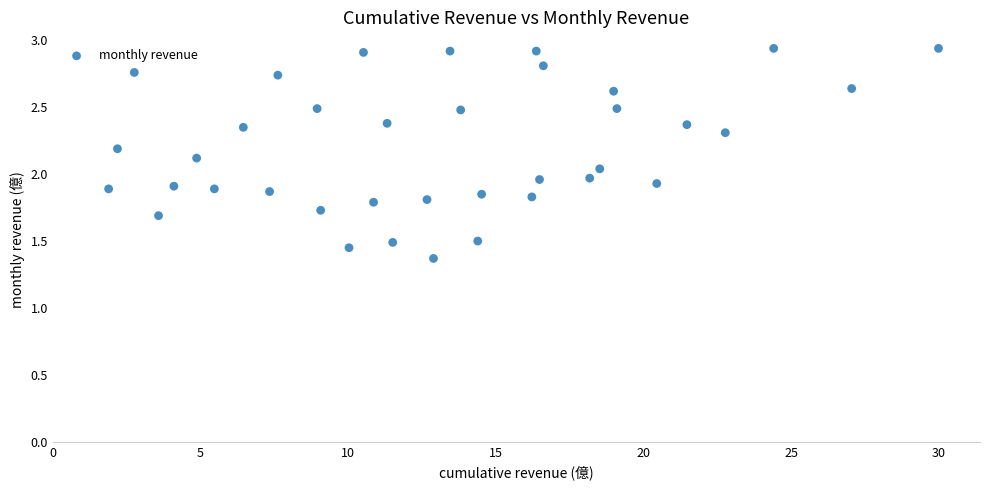

What is the range of X values (max minus min)?

28.1